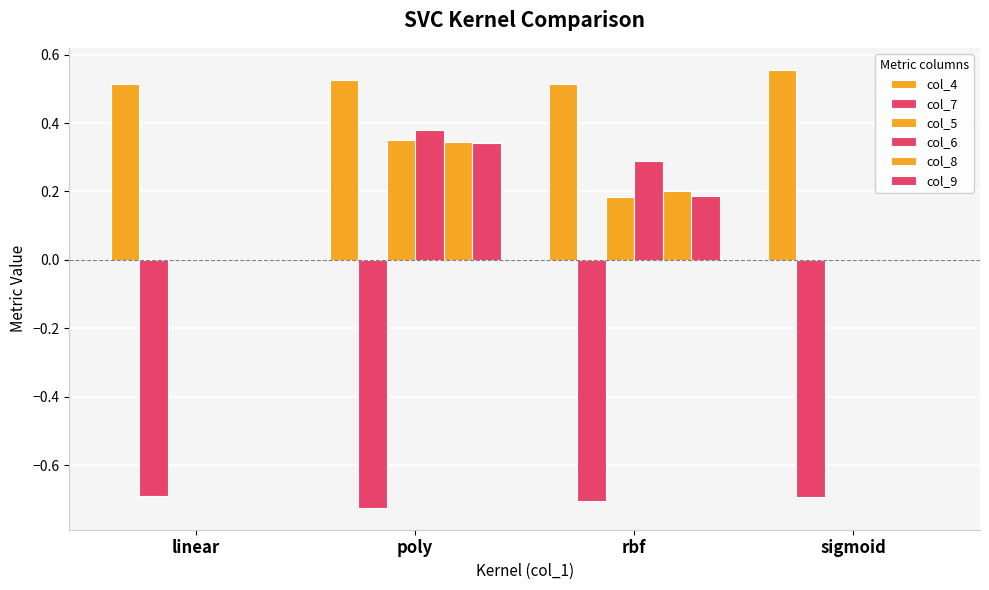

Is the value of col_4 at poly greater than the value of col_5 at sigmoid?

Yes